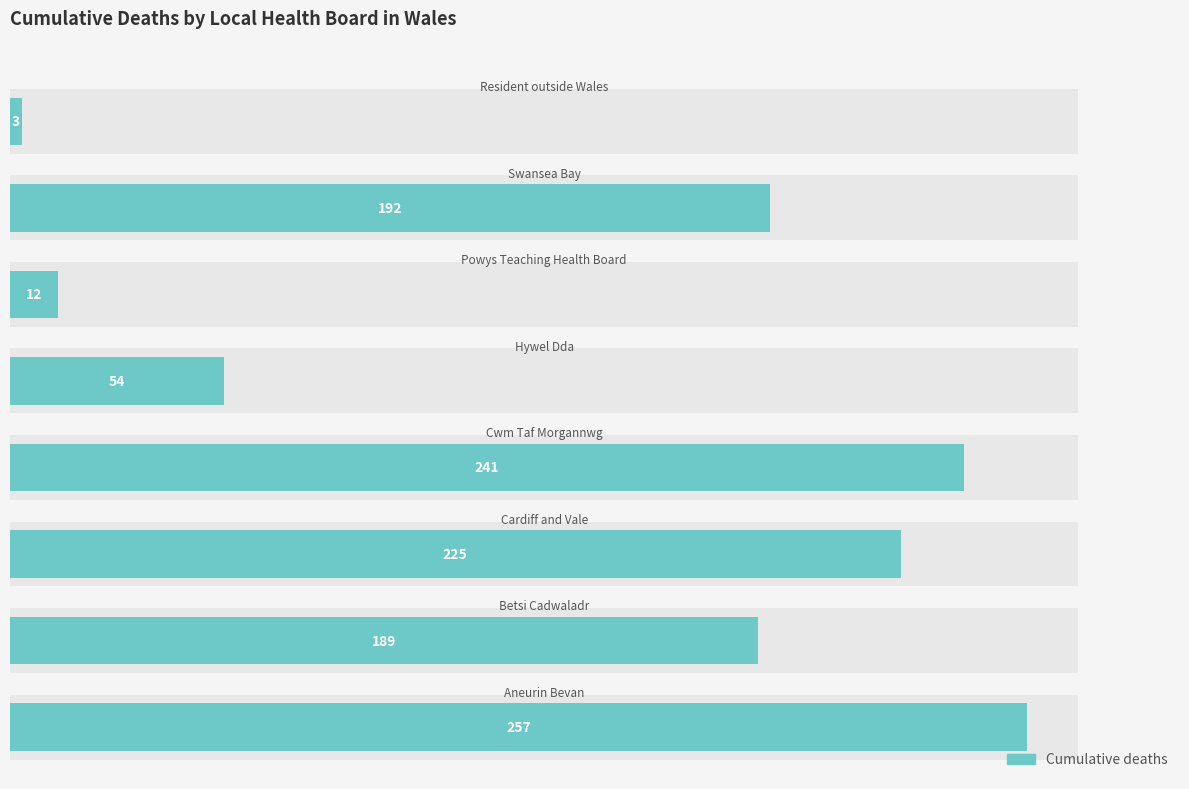

What is the difference between the maximum and second lowest values?

245